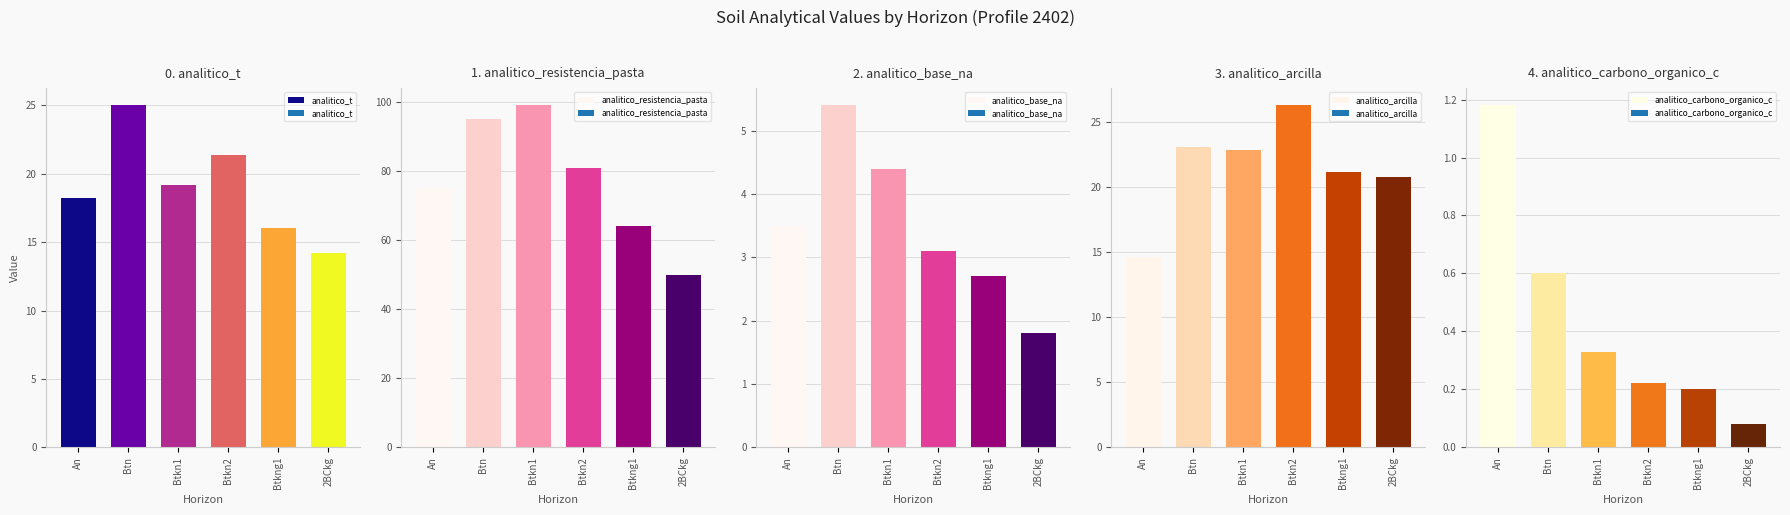

At how many categories does at least one series exceed 8?

6